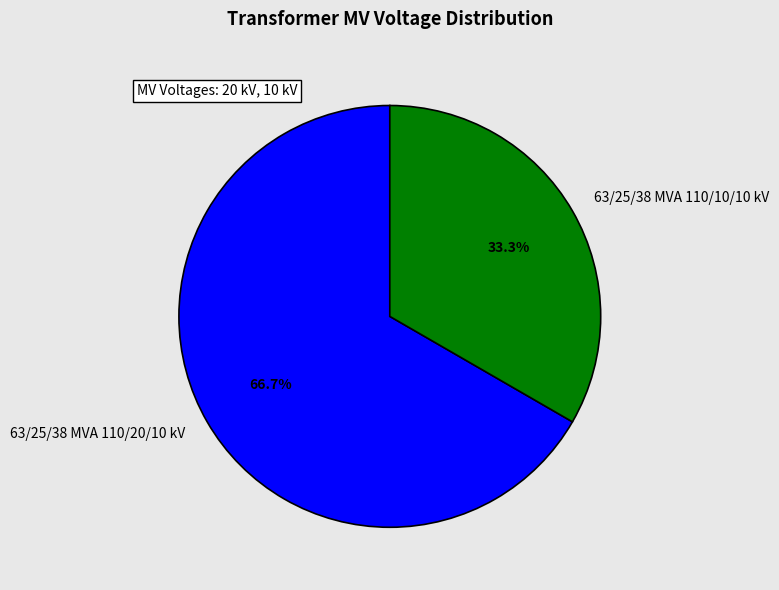

Is the sum of 63/25/38 MVA 110/10/10 kV and 63/25/38 MVA 110/20/10 kV greater than half?

Yes